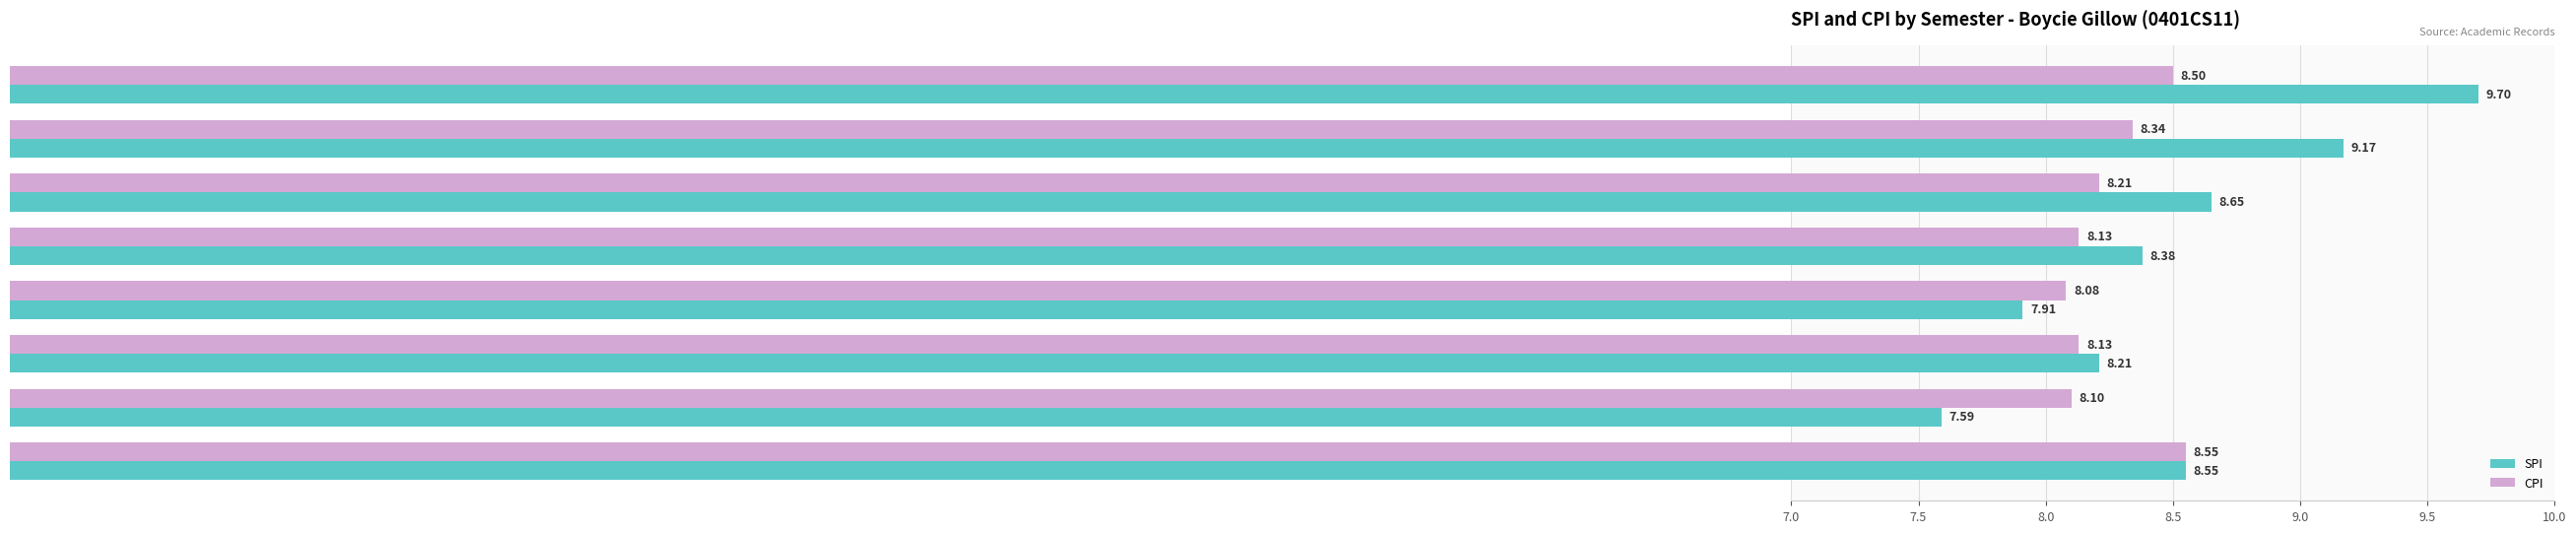

At which category does the chart reach its minimum across all series?

Semester 2